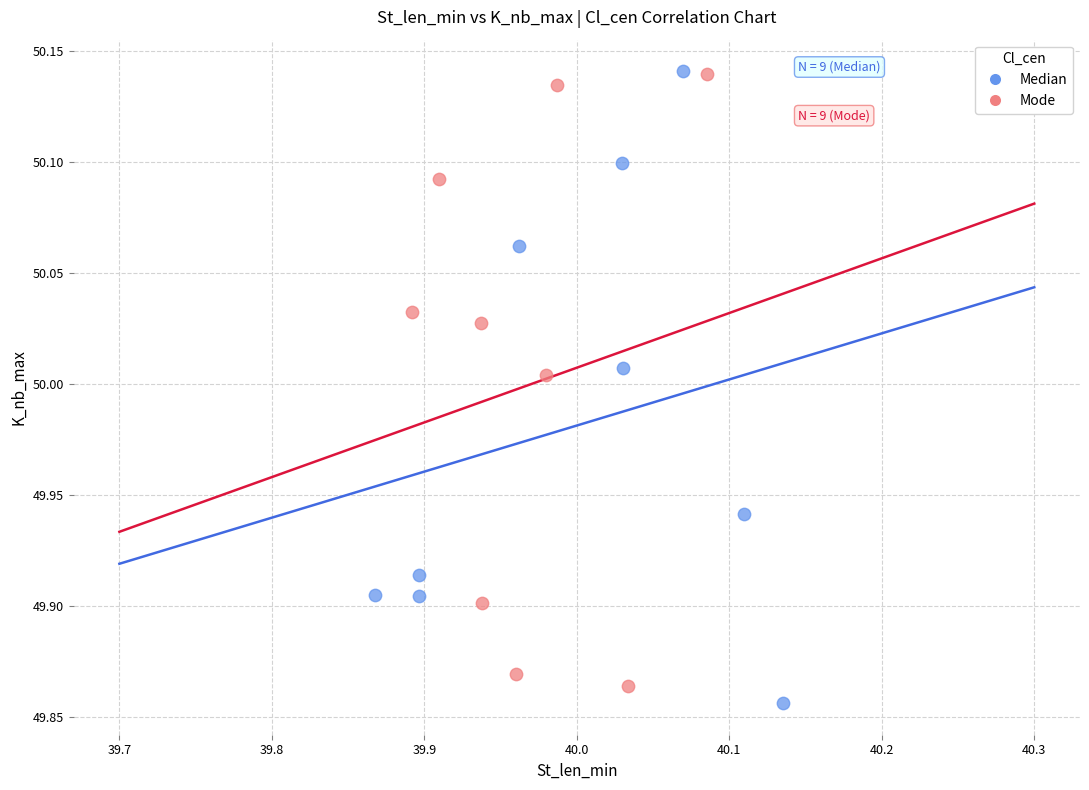

Which series reaches the minimum Y coordinate?

Median